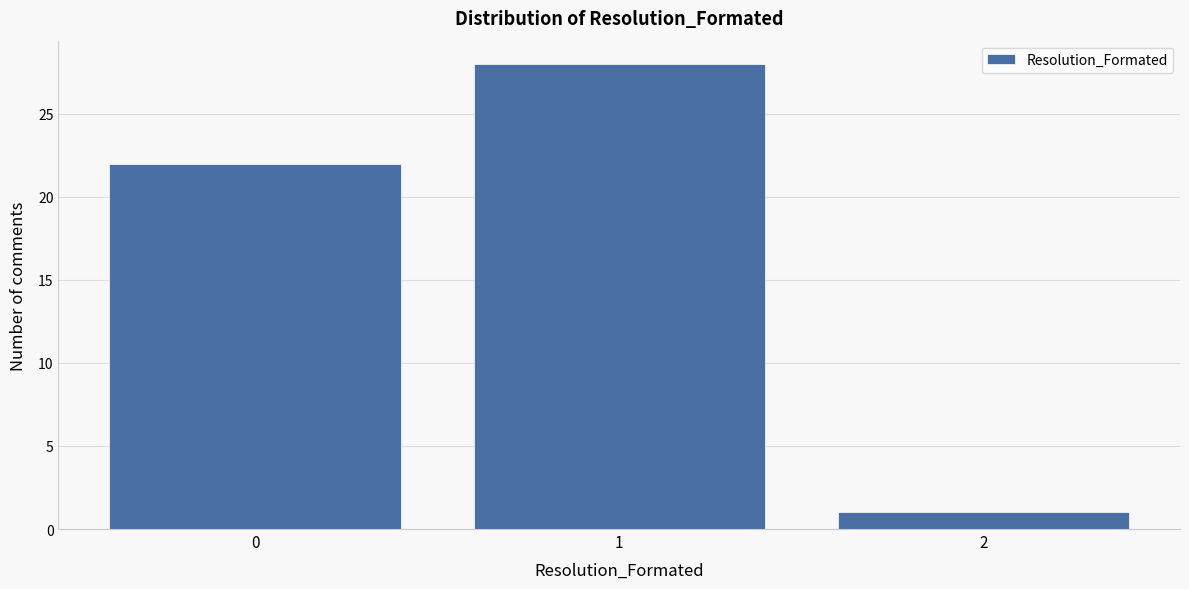

Reading left to right, list every bar in this chart as the range it spans on the x-axis followed by its height. The values are not printed on the chart, so give them approximately, as read against the axis.

-0.5 to 0.5: 22
0.5 to 1.5: 28
1.5 to 2.5: 1